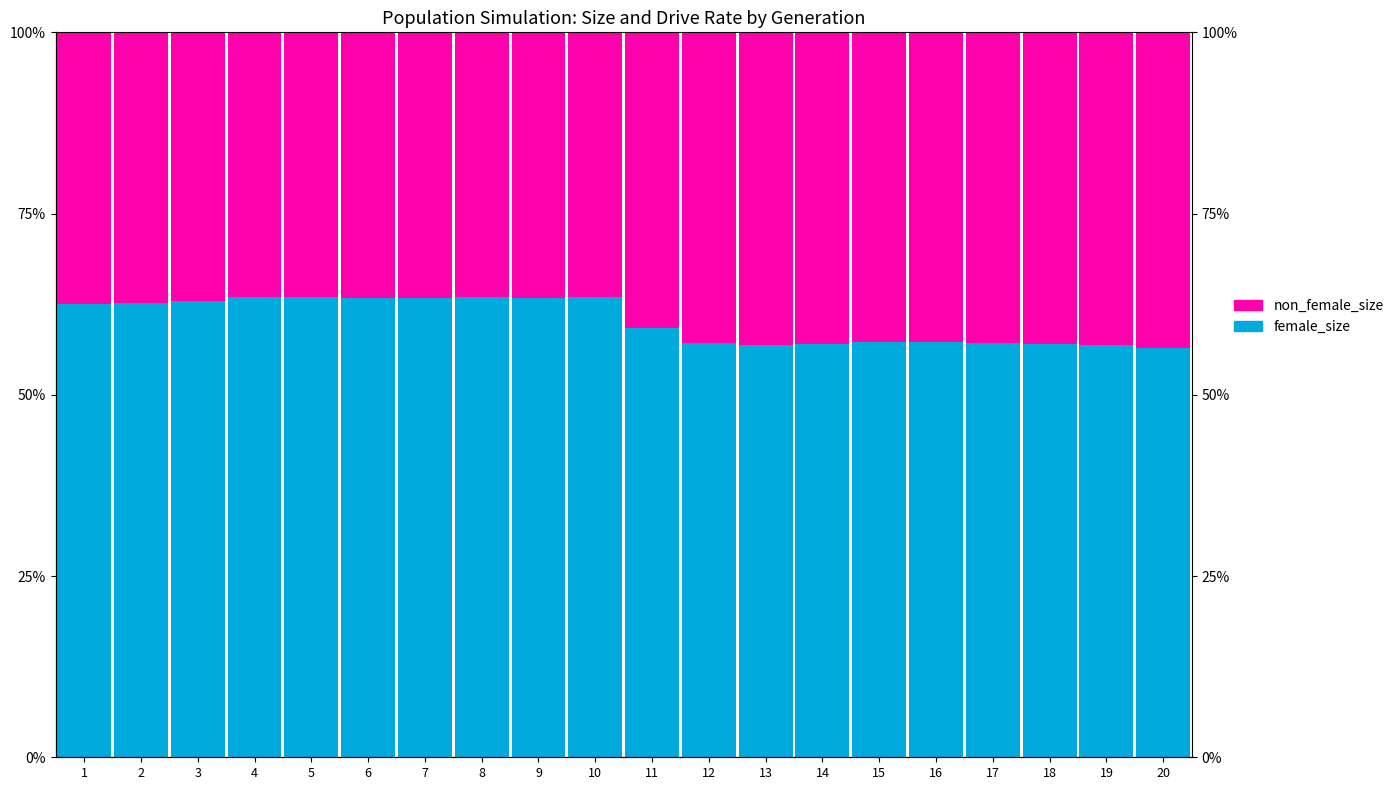

Rank the series by their maximum value, from highest to lowest.

female_size, non_female_size